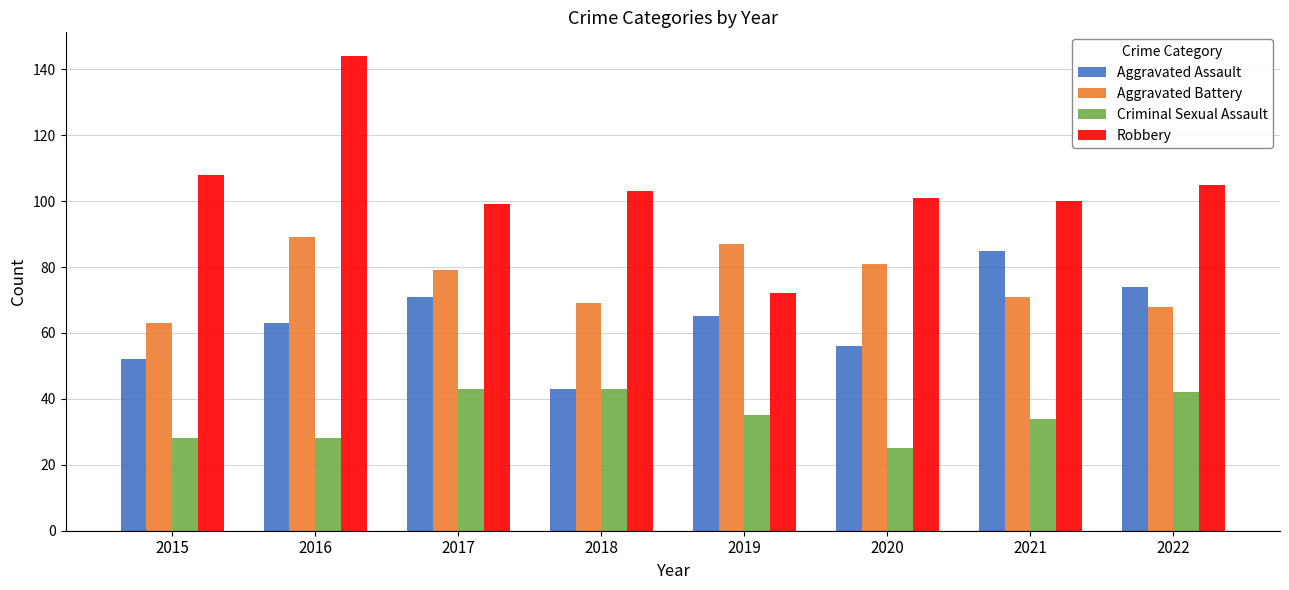

What is the total value across all series at 2015?

251